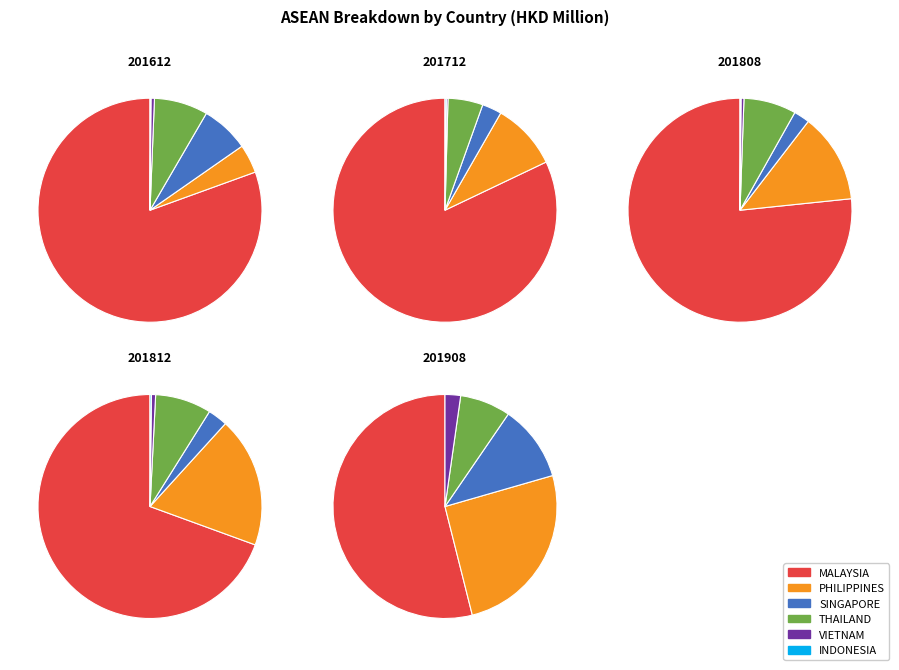

What is the smallest slice in the pie chart?

INDONESIA